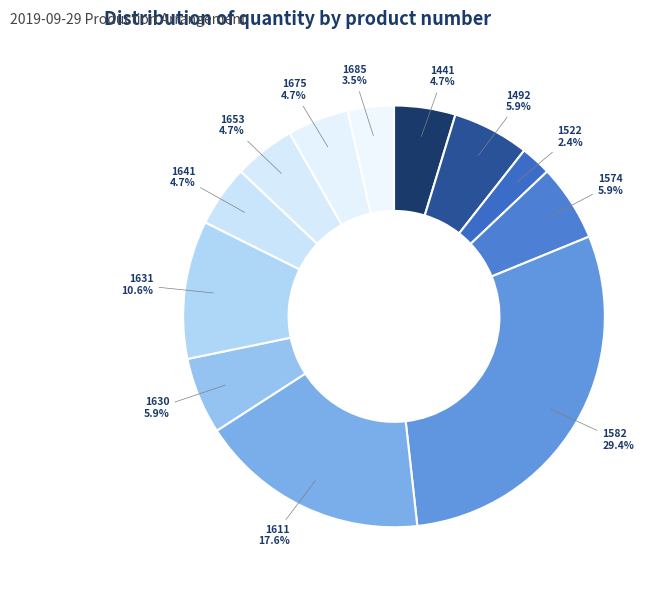

To the nearest percent, what portion does 1630 represent?

6%